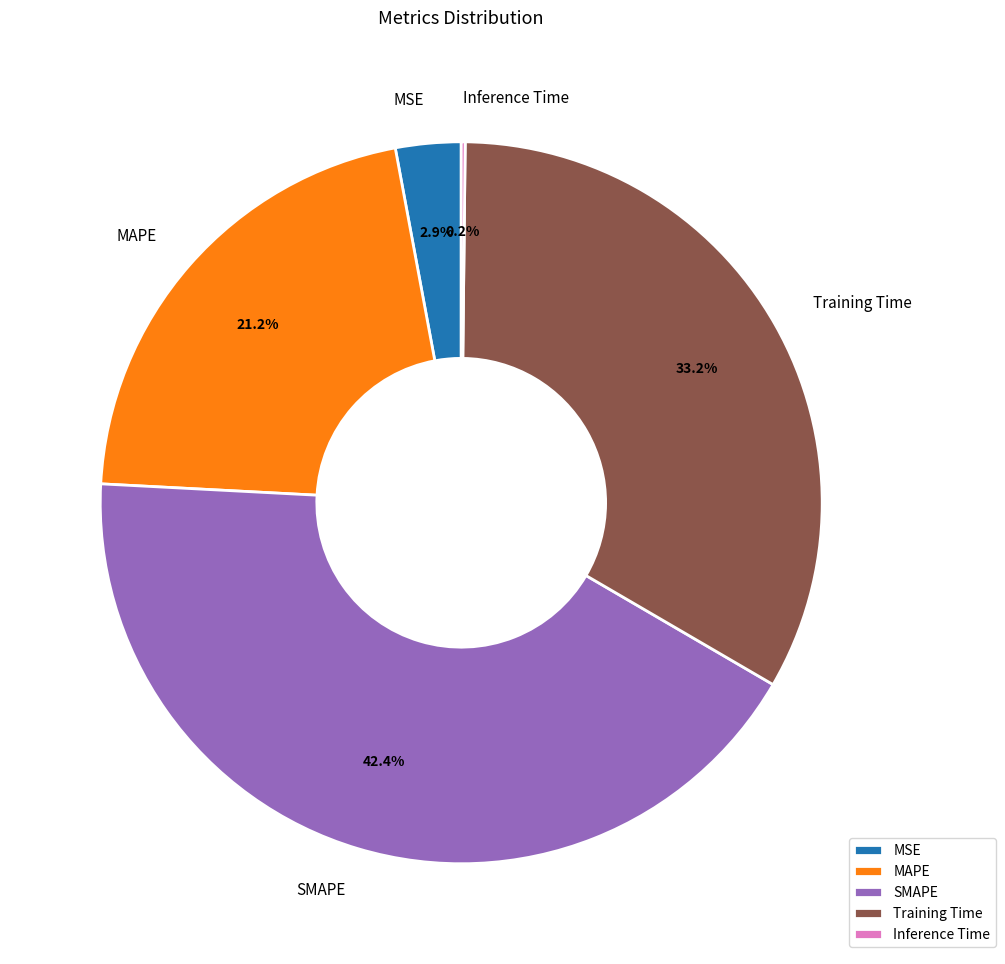

What percentage is the MAPE slice, to the nearest percent?

21%